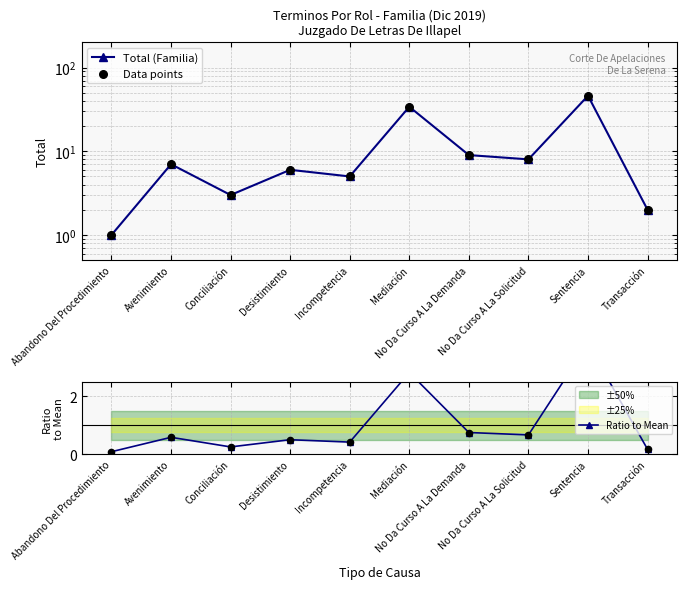

At which category is the sum across all series the highest?

Sentencia